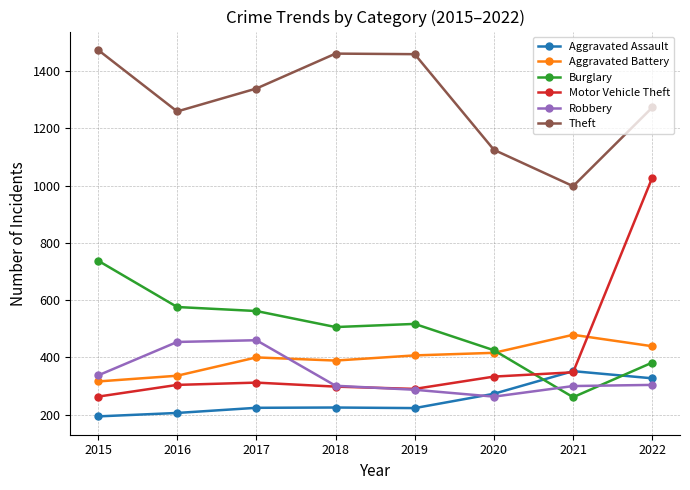

Is it true that Burglary equals 261 at 2021?

True